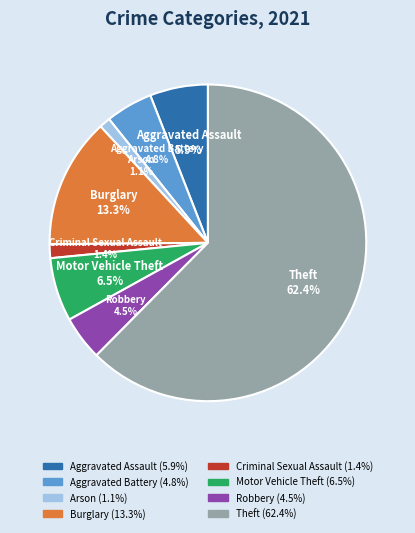

Count the number of slices in the pie.

8